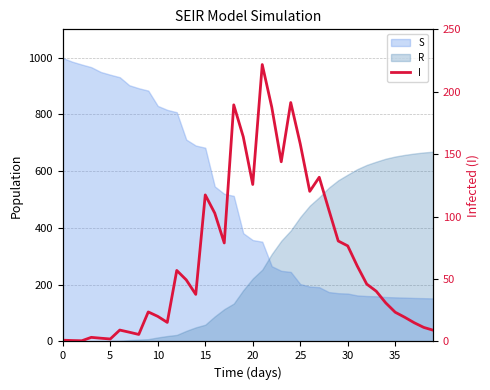

Reading left to right, what are all the values shown in this chart?

1.0	0.7	0.6	3.3	2.6	2.0	9.1	7.4	5.6	23.6	20.1	15.3	56.9	49.3	37.7	117.4	102.8	78.9	189.5	163.9	125.7	221.8	187.7	143.9	191.4	158.3	120.2	131.5	105.7	80.5	76.6	60.5	46.0	40.3	30.9	23.4	19.4	15.0	11.3	9.0